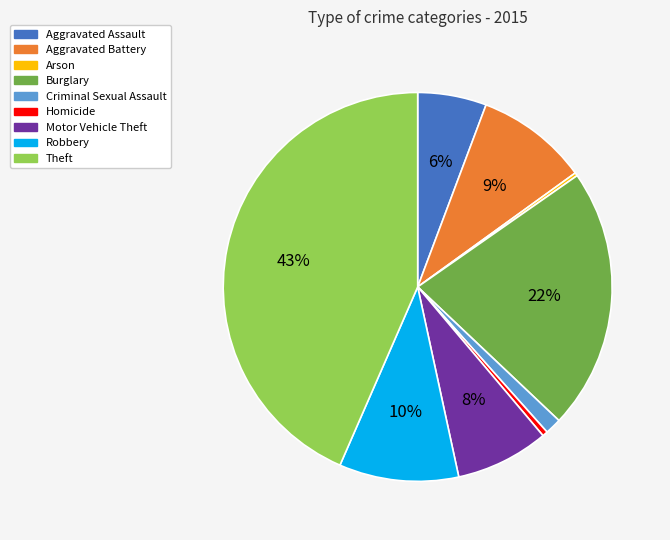

Combined, do Burglary and Motor Vehicle Theft account for over 50%?

No